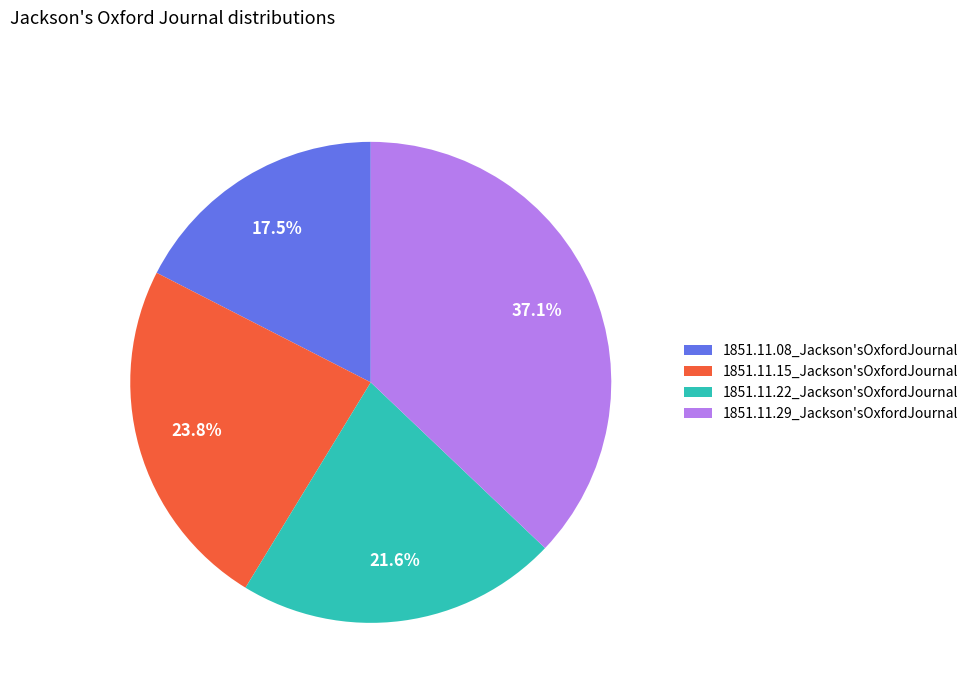

Combined, what portion of the pie is 1851.11.22_Jackson'sOxfordJournal and 1851.11.15_Jackson'sOxfordJournal?

45.4%